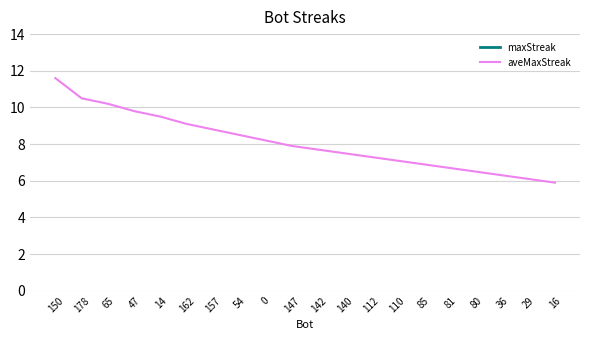

What position from the right is 110?

7